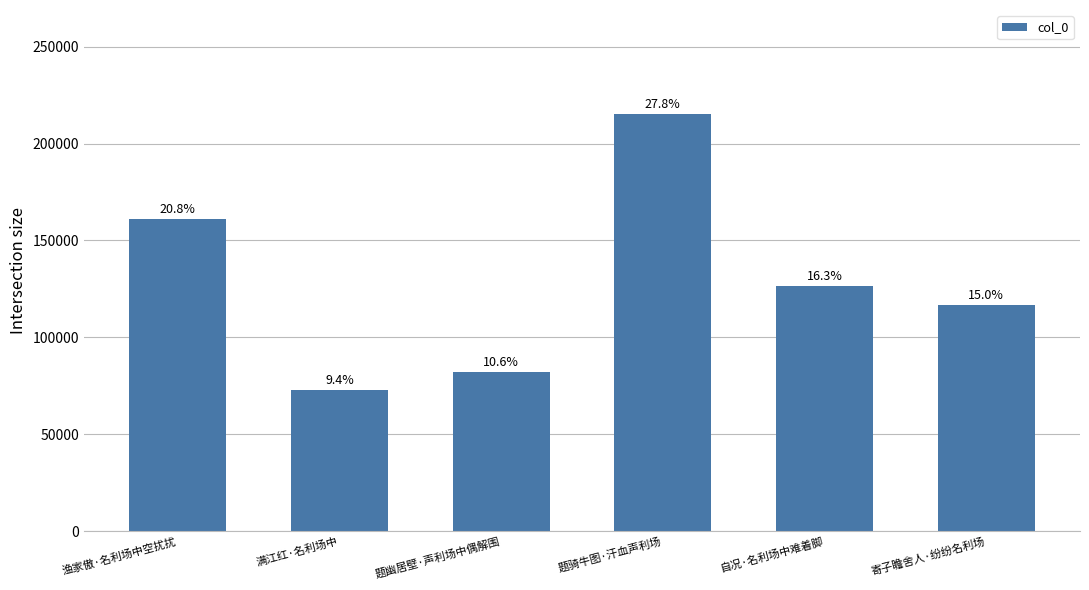

How many bars are there in total?

6